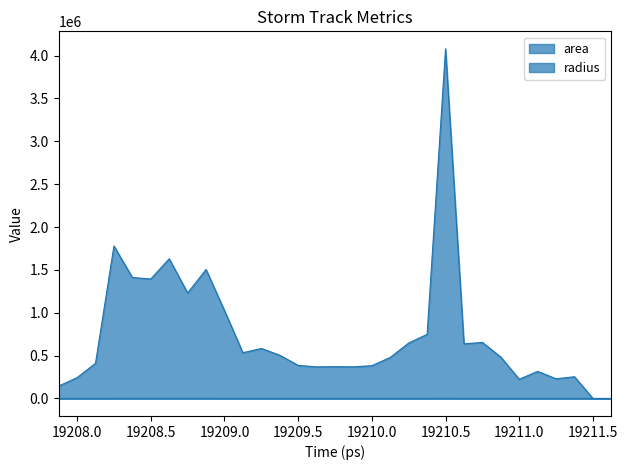

The radius series shows 626.0 at 19211.0. True or false?

True